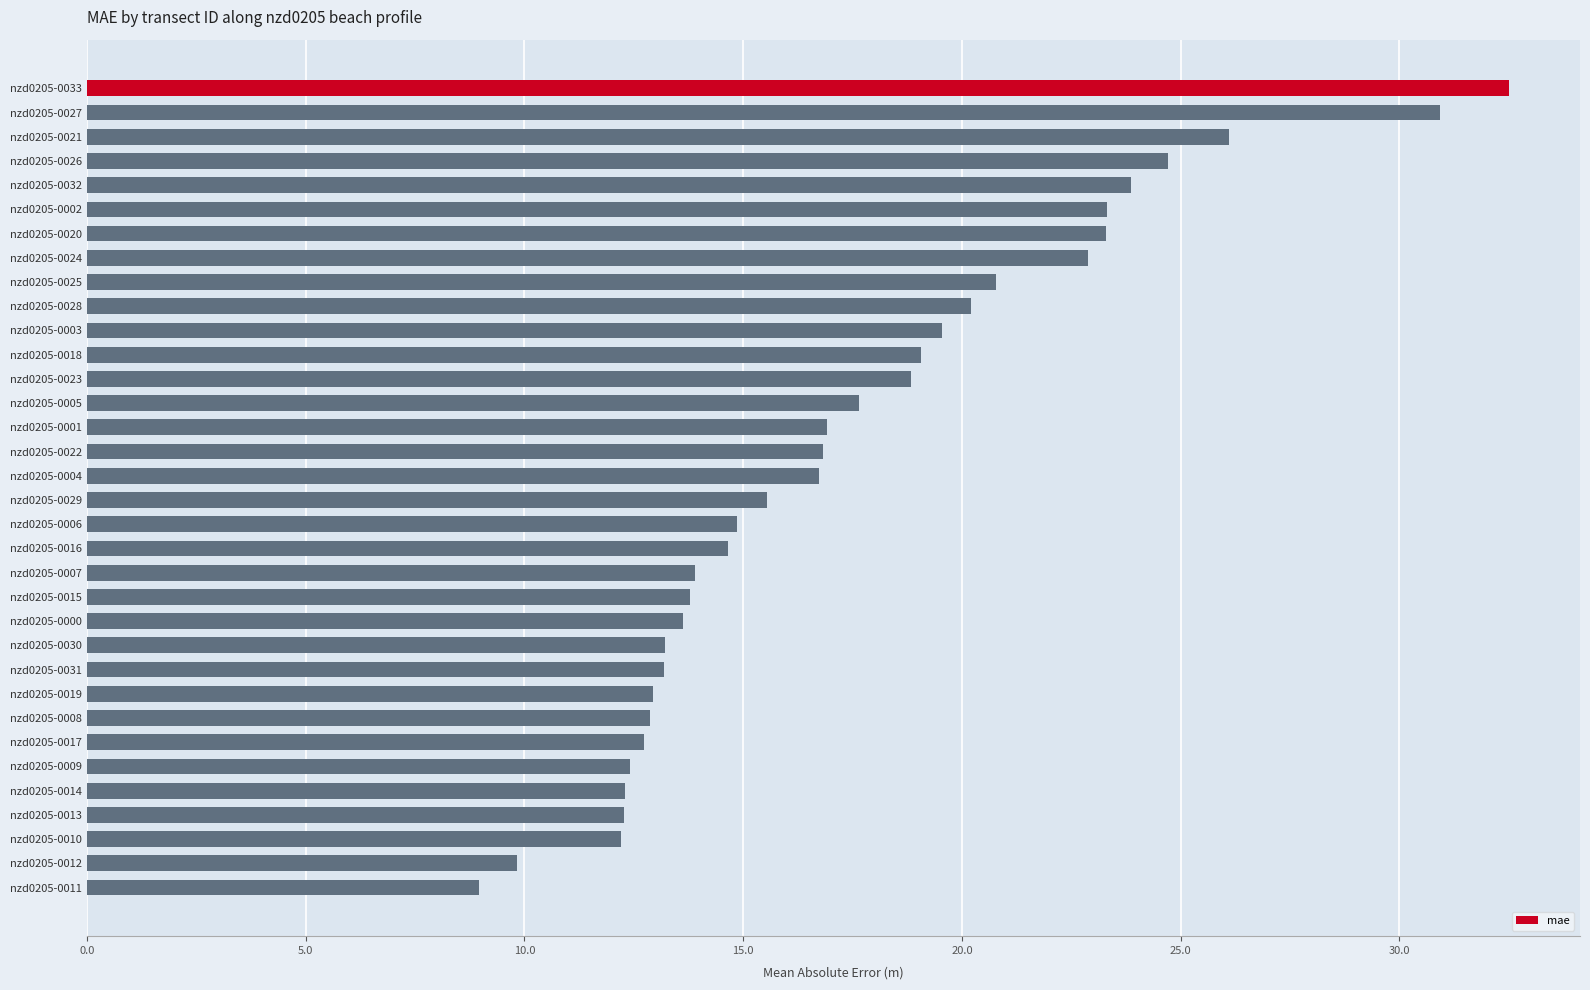

What is the label of the 21st bar from the bottom?

nzd0205-0005